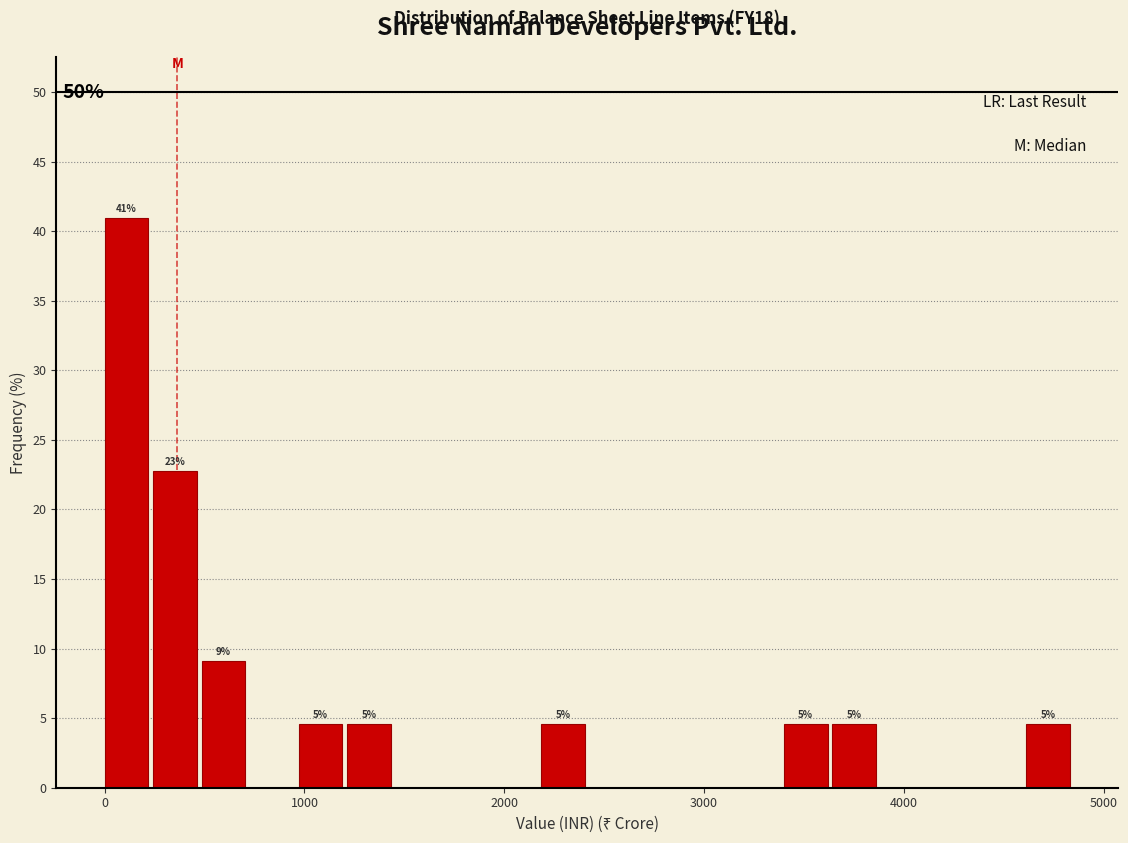

Read against the x-axis, roughly where is the centre of the tallest bar?

100